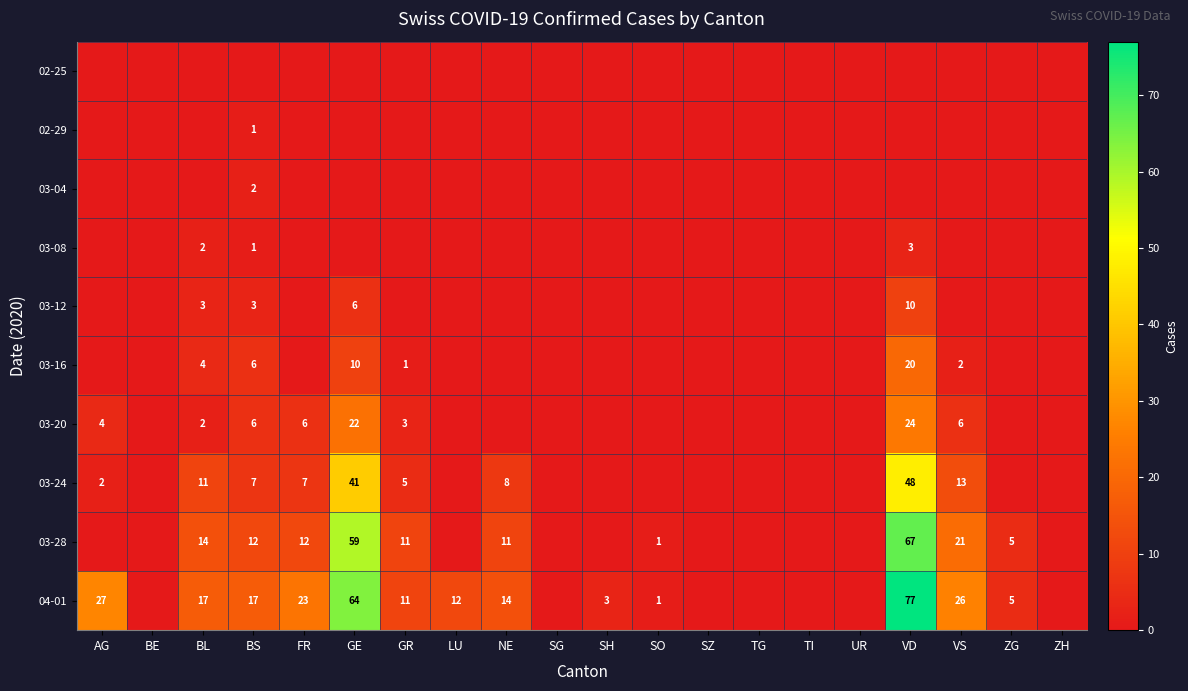

What is the difference between the 03-24 values at NE and AG?

6